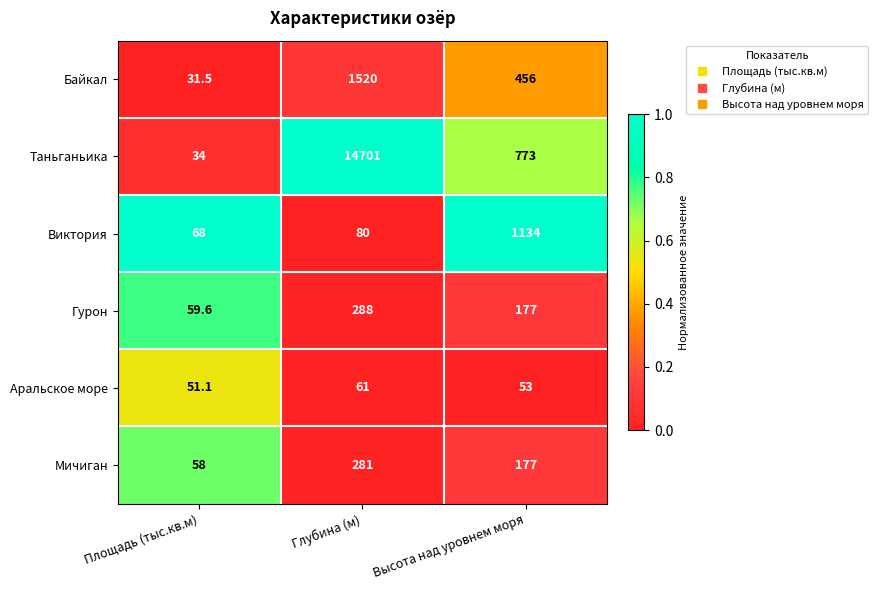

How many series are shown in this chart?

6